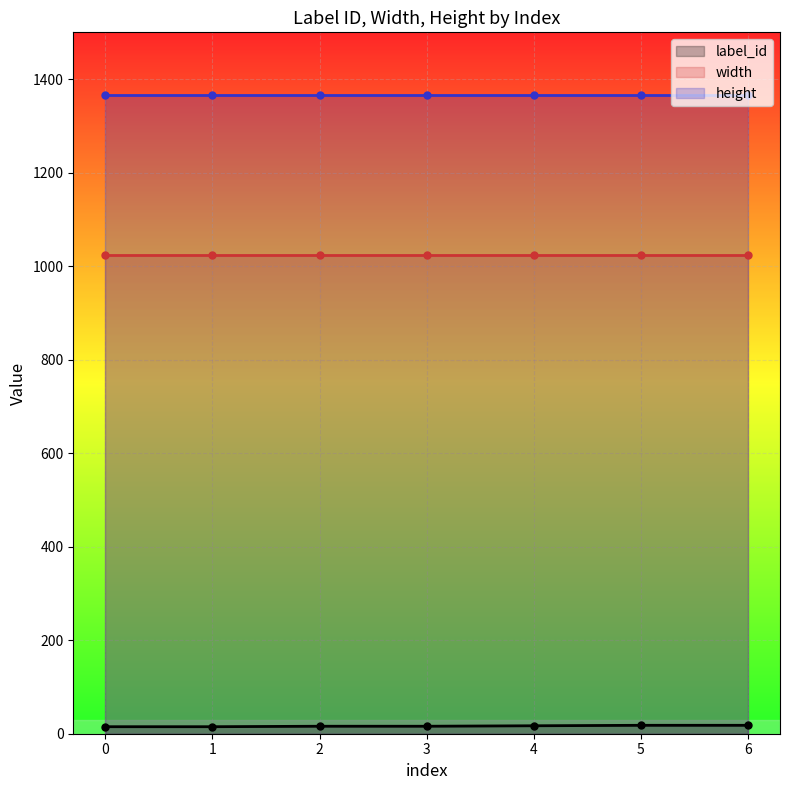

What is the value of the height (line) point at the 4th from the left?

1366